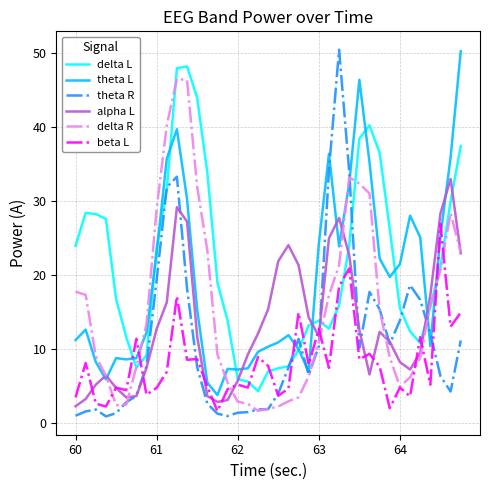

What is the sum of all alpha L values?

524.5